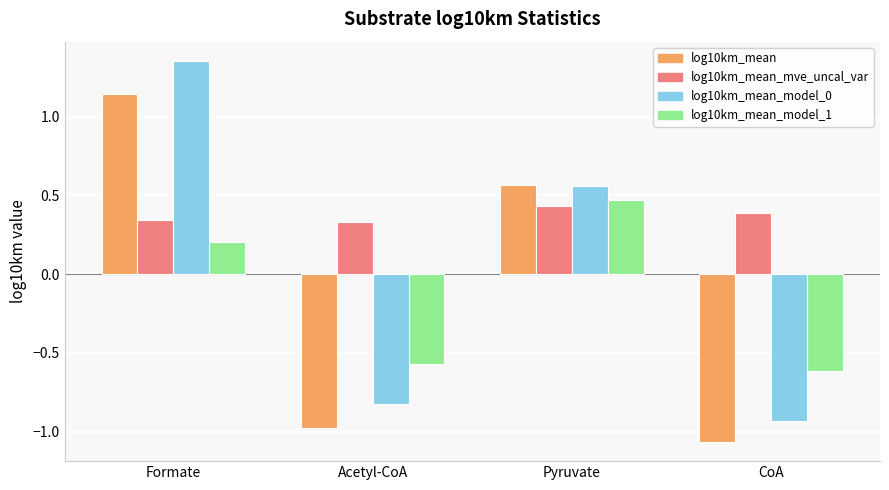

Which series changed the most between Acetyl-CoA and CoA?

log10km_mean_model_0